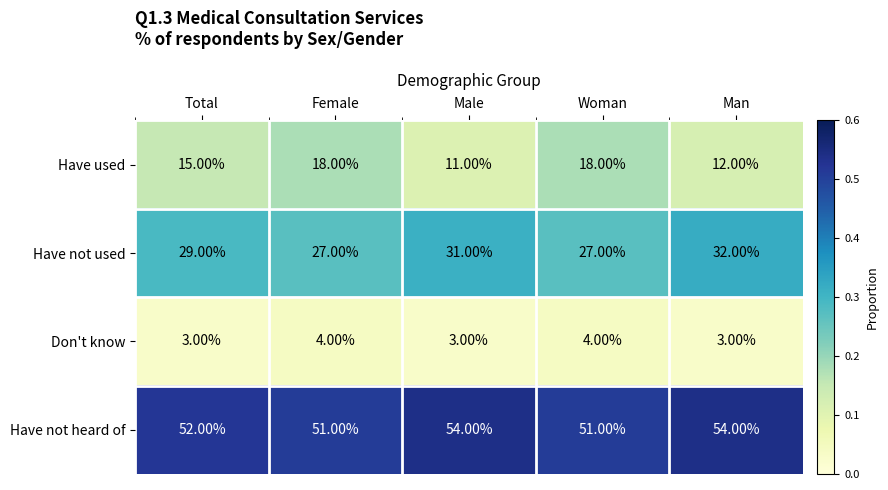

What is the total value across all series at Man?

101